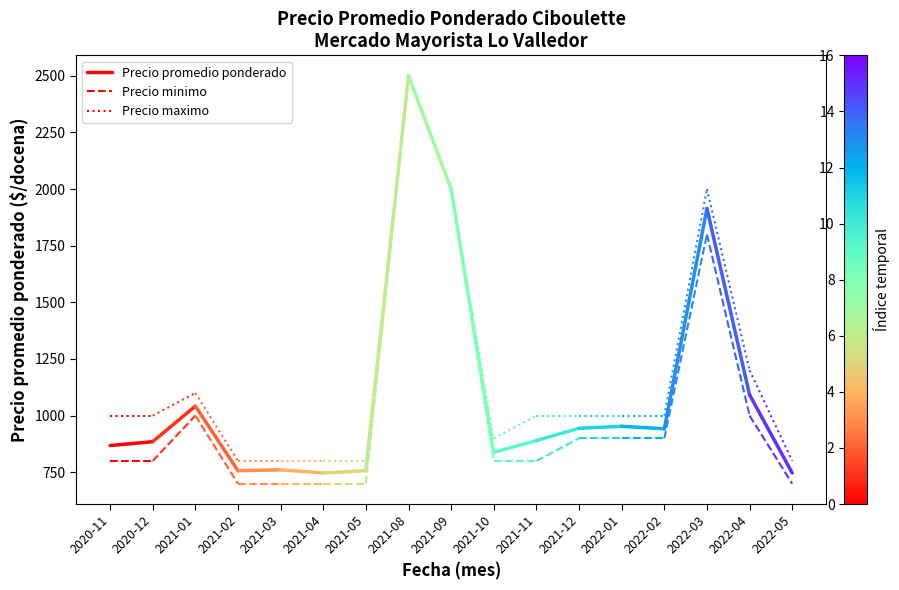

How many lines are shown in the chart?

3